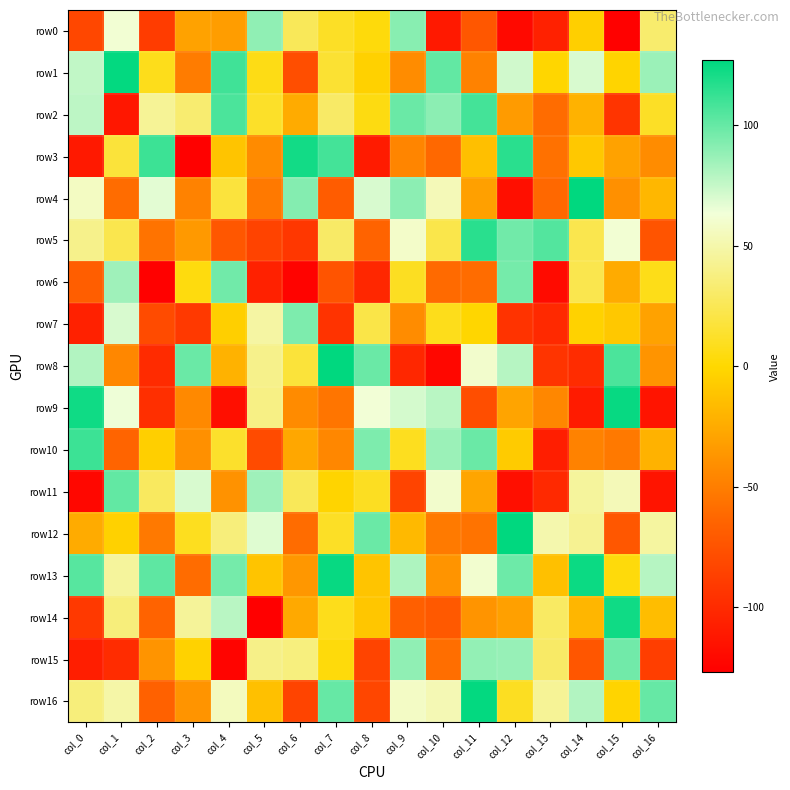

What is the difference between the highest and lowest values at col_4?

234